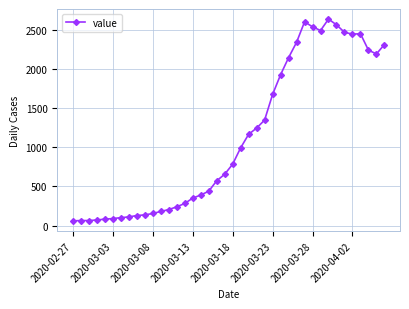

What is the value of the 13th point from the left?

205